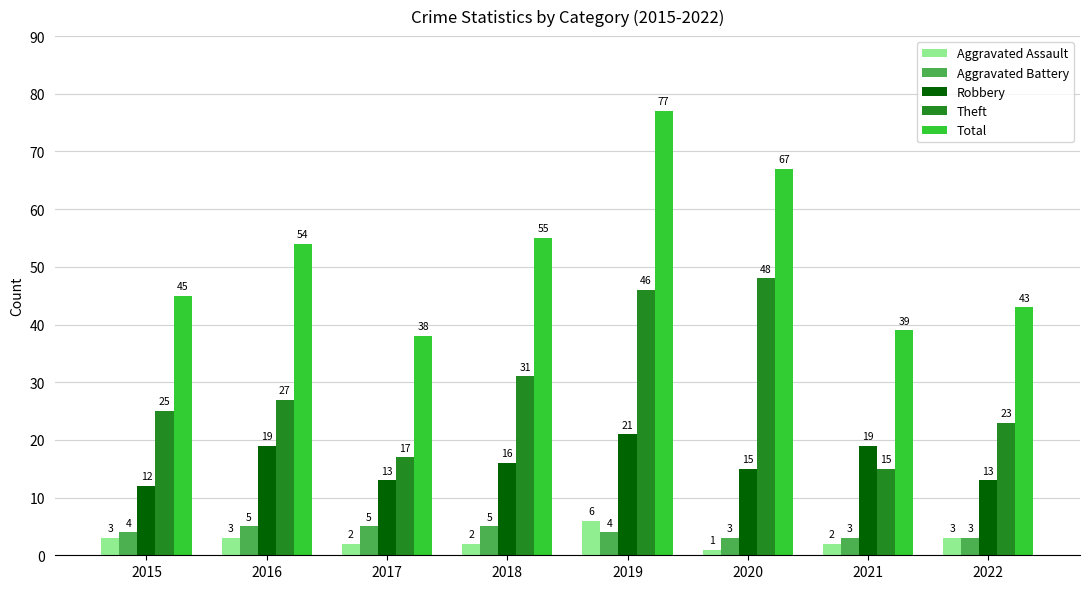

Reading left to right, what are all the values shown in this chart?

Aggravated Assault: 3	3	2	2	6	1	2	3
Aggravated Battery: 4	5	5	5	4	3	3	3
Robbery: 12	19	13	16	21	15	19	13
Theft: 25	27	17	31	46	48	15	23
Total: 45	54	38	55	77	67	39	43